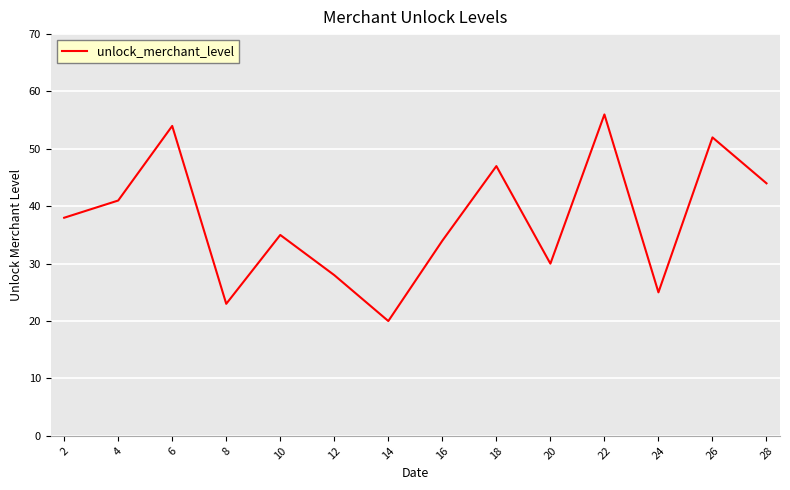

List the labels in order of value, largest first.

22, 6, 26, 18, 28, 4, 2, 10, 16, 20, 12, 24, 8, 14